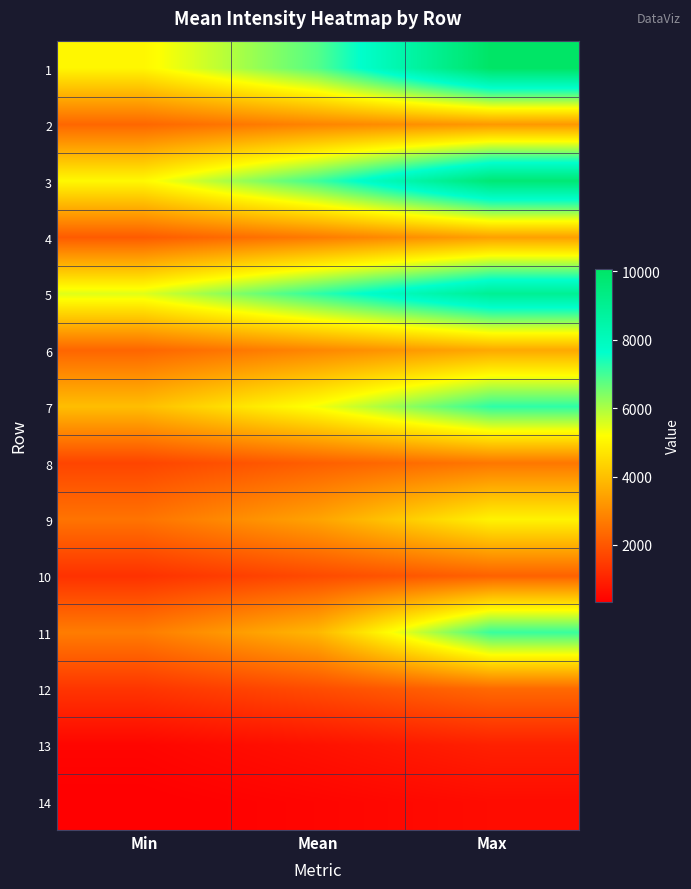

Reading left to right, extract all data points from this chart.

1: Min=5052.0	Mean=6827.0	Max=10071.0
2: Min=2315.0	Mean=2881.7	Max=3257.0
3: Min=5093.0	Mean=7043.9	Max=9711.0
4: Min=2091.0	Mean=2695.9	Max=3398.0
5: Min=5515.0	Mean=7187.6	Max=8974.0
6: Min=2289.0	Mean=2914.4	Max=3563.0
7: Min=3972.0	Mean=5303.1	Max=7197.0
8: Min=1670.0	Mean=2164.6	Max=2623.0
9: Min=2558.0	Mean=3460.5	Max=4989.0
10: Min=1300.0	Mean=1775.9	Max=2218.0
11: Min=2732.0	Mean=3844.3	Max=7103.0
12: Min=1370.0	Mean=1822.3	Max=2368.0
13: Min=461.0	Mean=687.0	Max=971.0
14: Min=337.0	Mean=453.3	Max=587.0